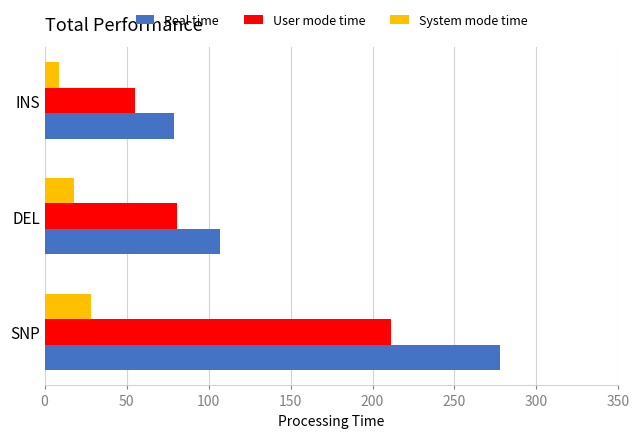

At how many categories does at least one series exceed 16?

3